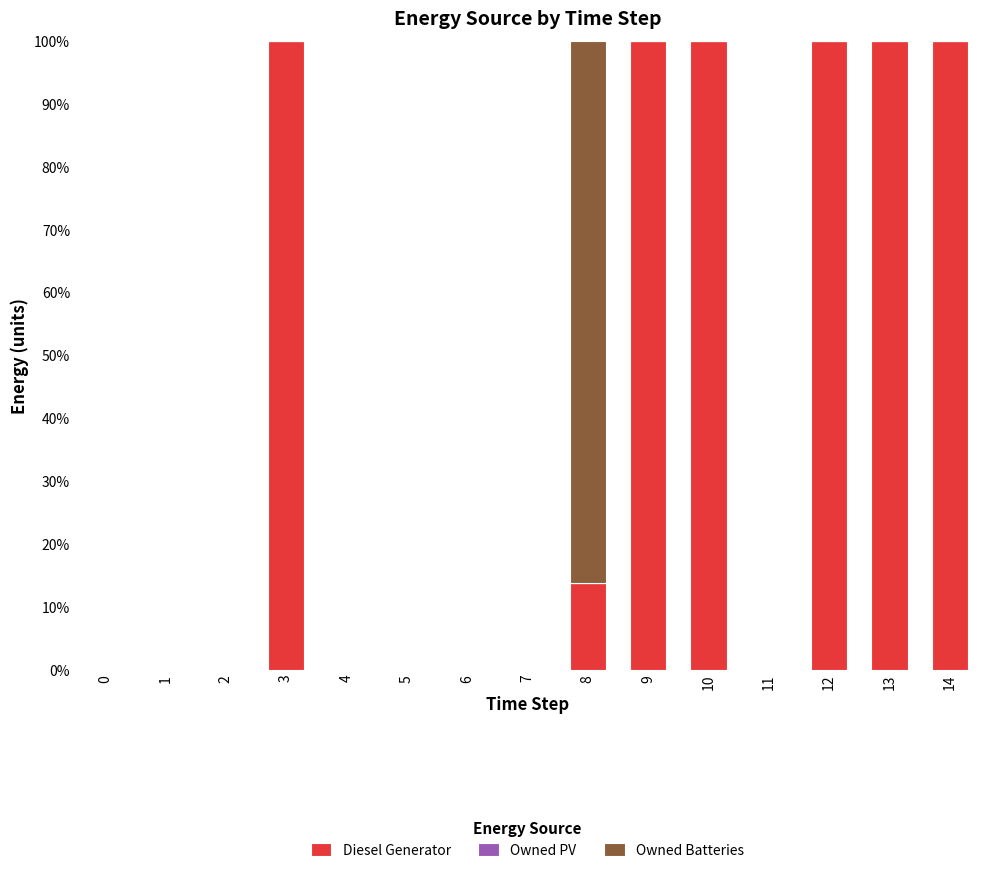

What is the total value across all series at 9?

100.0